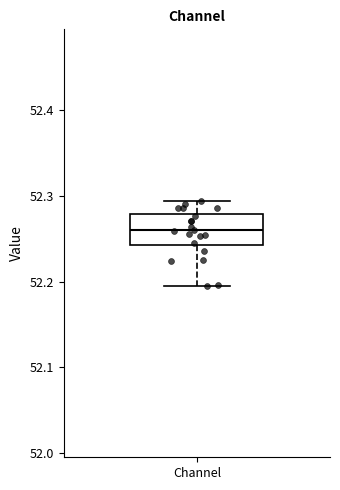

Transcribe this box plot: give where the median line is, the range the box spans, and where the two whiskers end, as read against the y-axis. The values are not printed on the chart, so give them approximately, as read against the axis.

median 52.26, box 52.24 to 52.28, whiskers 52.19 to 52.29